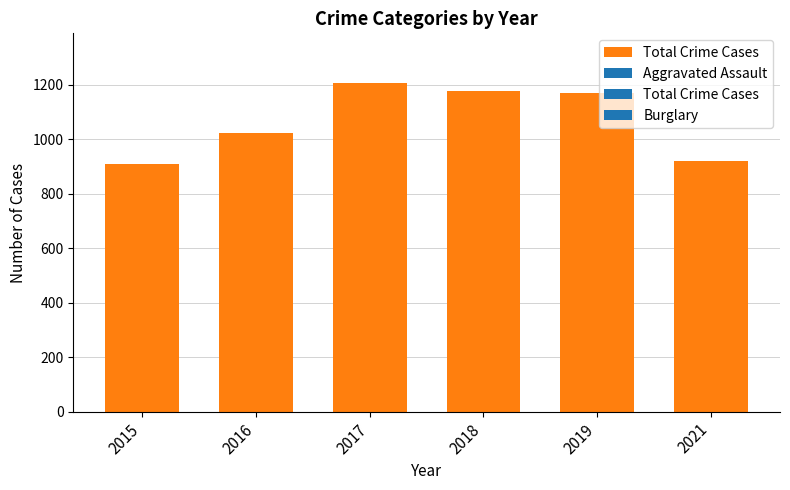

Reading right to left, extract all data points from this chart.

922	1170	1176	1208	1025	909